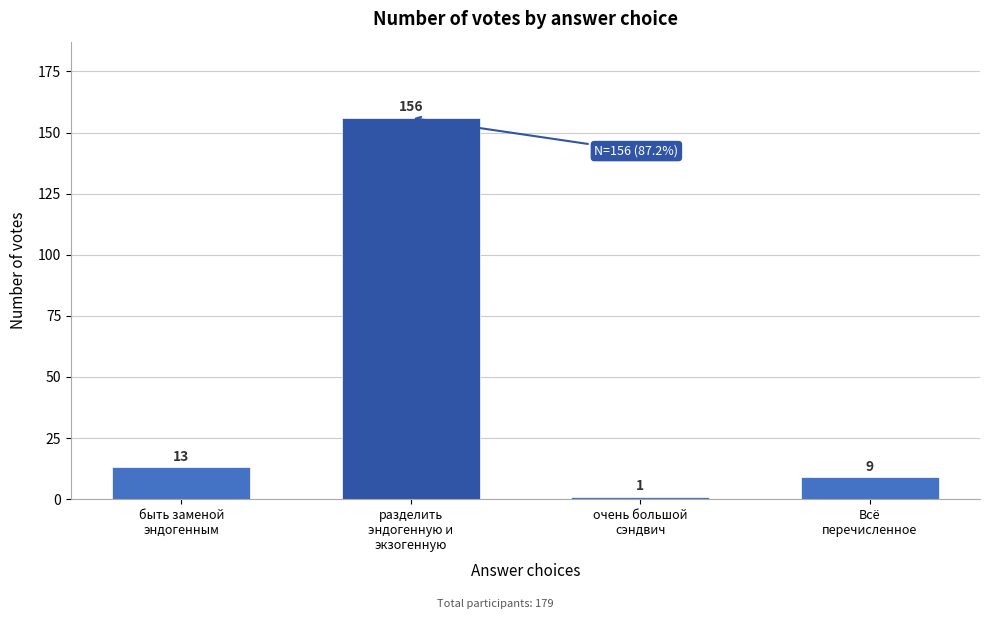

Reading left to right, extract all data points from this chart.

13	156	1	9